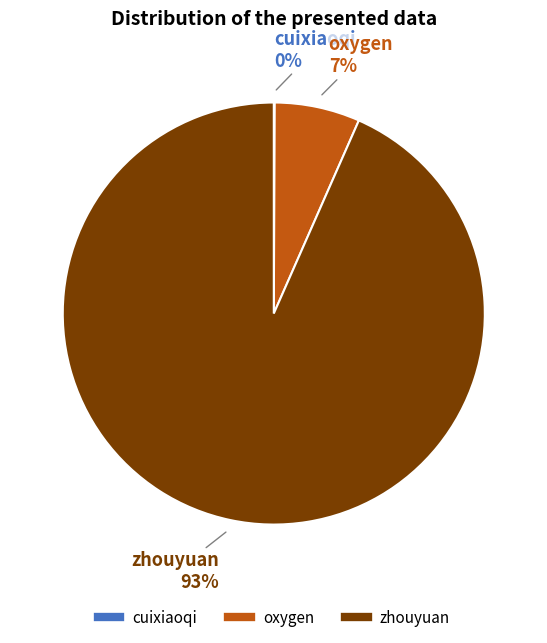

Which has a higher value, oxygen or zhouyuan?

zhouyuan